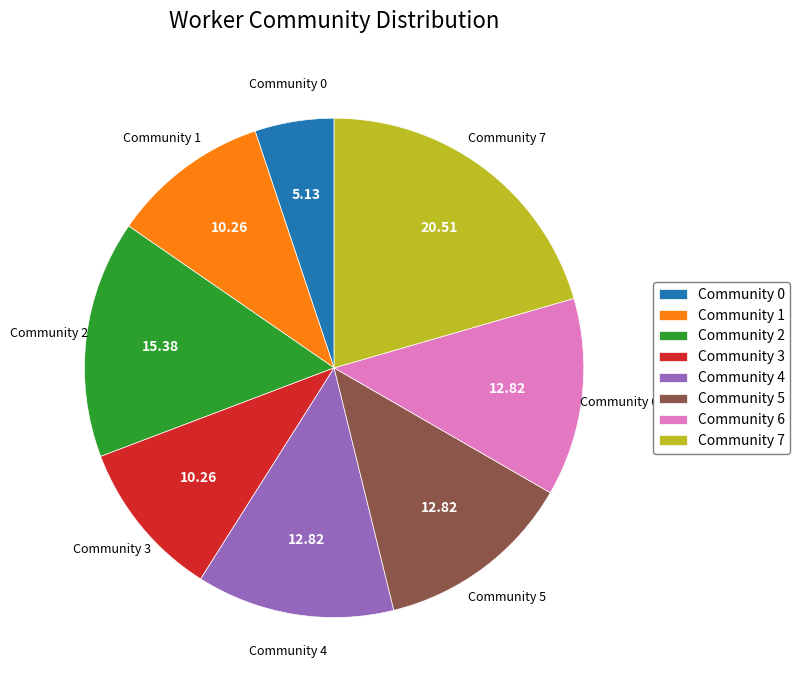

Count the number of slices in the pie.

8